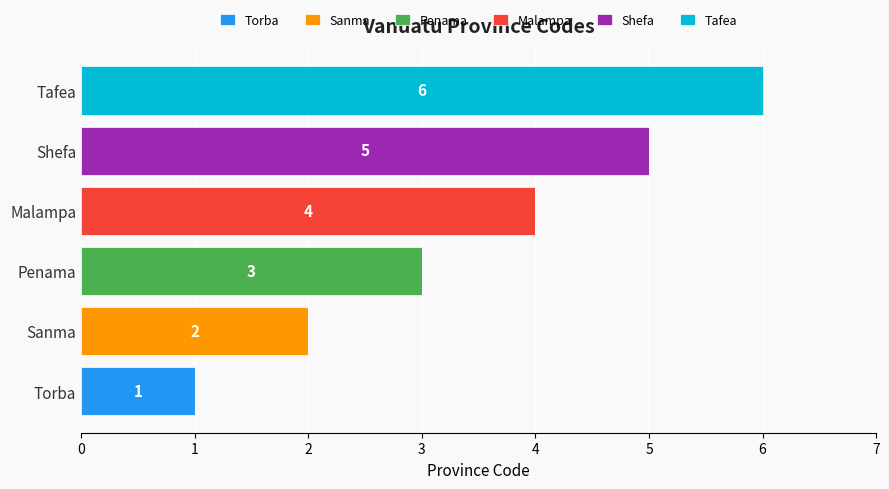

Which category has the highest value in the Torba series?

Torba